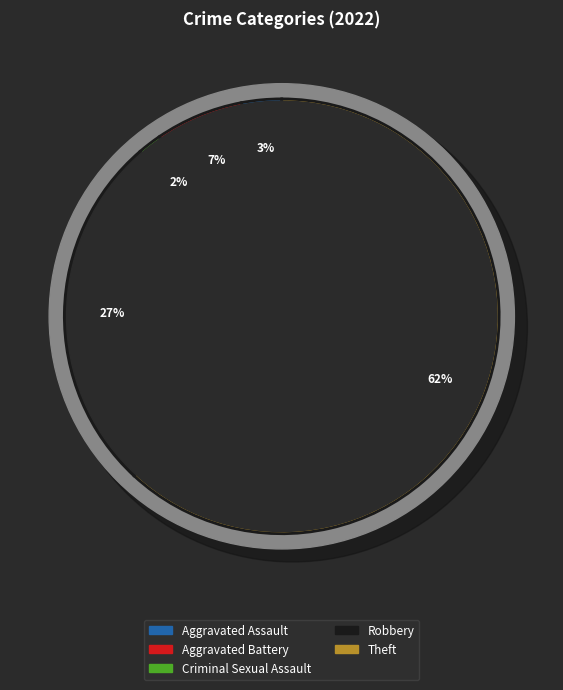

Which category has the smallest portion of the pie?

Criminal Sexual Assault